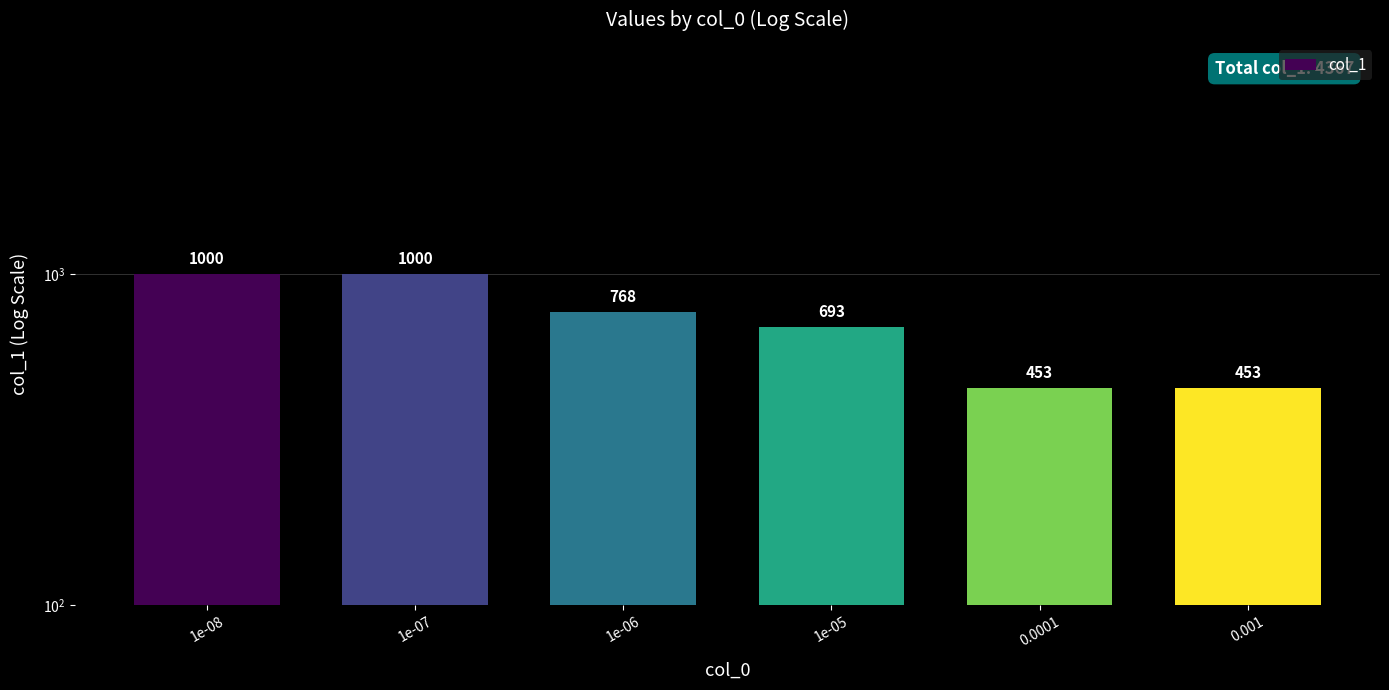

What is the difference between the maximum and second lowest values?

547